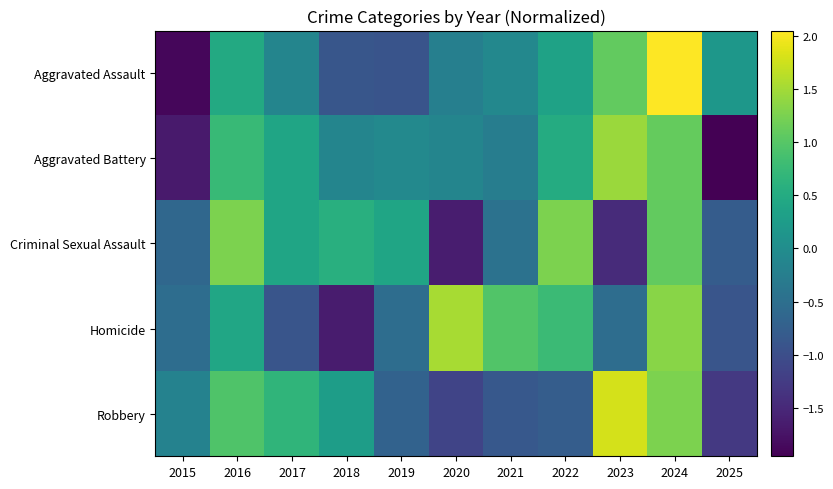

Reading left to right, list all the values displayed in this chart.

Aggravated Assault: 2015=-1.9	2016=0.5	2017=-0.1	2018=-0.9	2019=-0.9	2020=-0.2	2021=-0.1	2022=0.3	2023=1.1	2024=2.0	2025=0.2
Aggravated Battery: 2015=-1.7	2016=0.7	2017=0.4	2018=-0.1	2019=-0.1	2020=-0.1	2021=-0.3	2022=0.5	2023=1.5	2024=1.1	2025=-2.0
Criminal Sexual Assault: 2015=-0.6	2016=1.3	2017=0.4	2018=0.6	2019=0.4	2020=-1.6	2021=-0.4	2022=1.3	2023=-1.5	2024=1.1	2025=-0.8
Homicide: 2015=-0.5	2016=0.4	2017=-0.9	2018=-1.6	2019=-0.5	2020=1.5	2021=1.0	2022=0.8	2023=-0.5	2024=1.3	2025=-0.9
Robbery: 2015=-0.2	2016=0.9	2017=0.7	2018=0.3	2019=-0.7	2020=-1.1	2021=-0.9	2022=-0.8	2023=1.8	2024=1.3	2025=-1.3